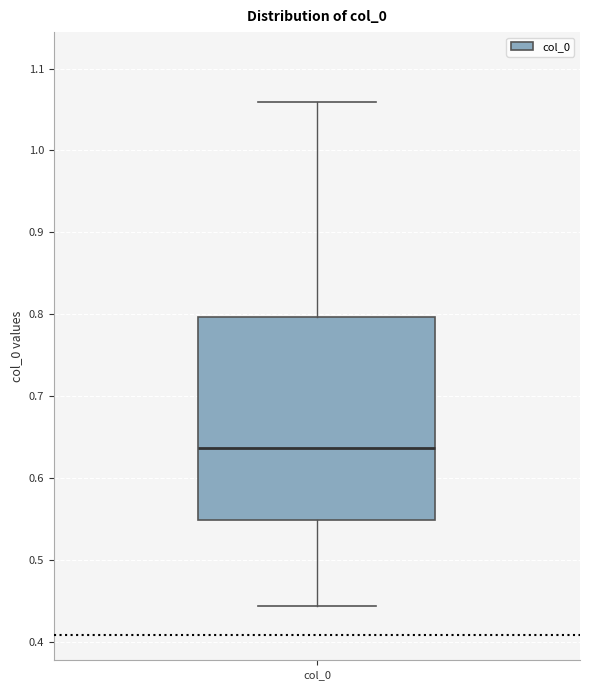

Where does the median line of the box for col_0 sit on the y-axis? The values are not printed on the chart, so give them approximately, as read against the axis.

0.64